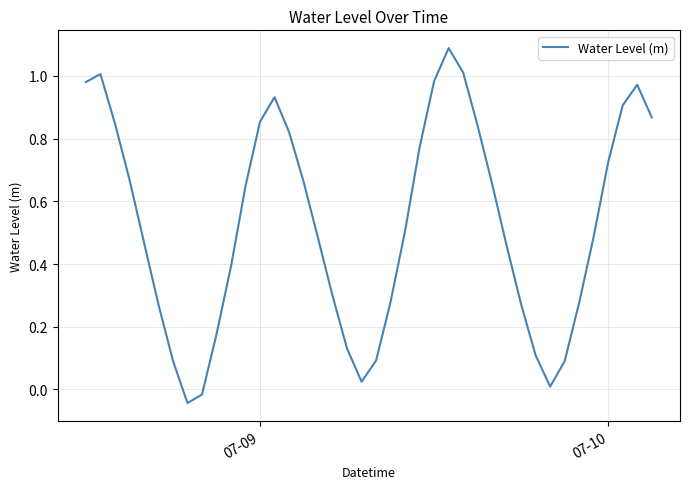

What is the greatest value displayed?

1.1